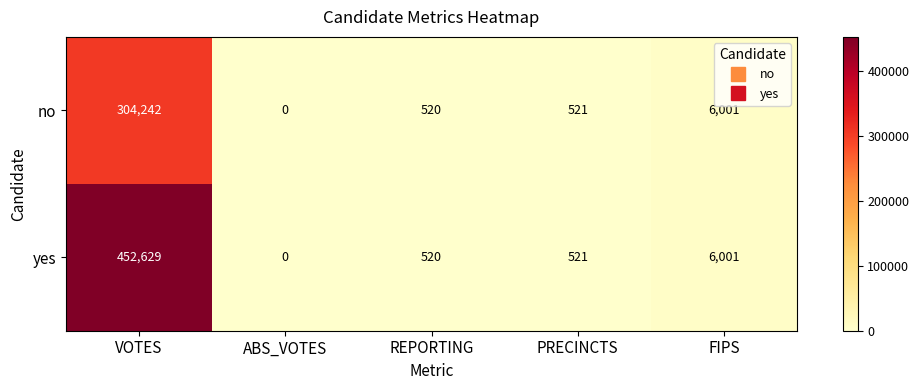

At which label is no closest to 152121?

FIPS